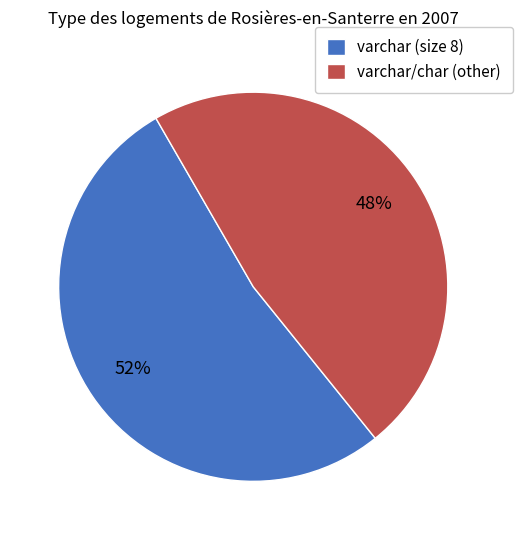

The varchar/char (other) slice represents 60% of the pie. True or false?

False